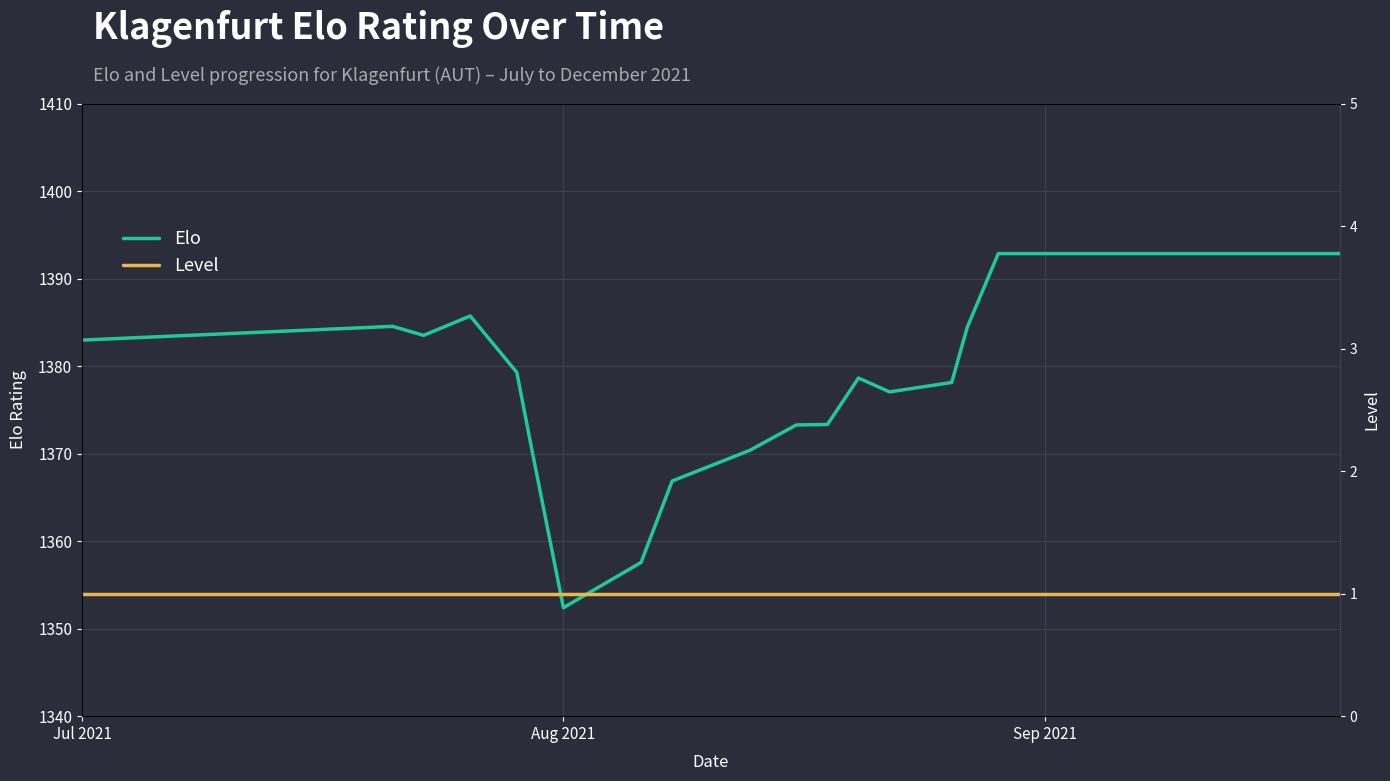

What is the highest value of the Elo series?

1392.9